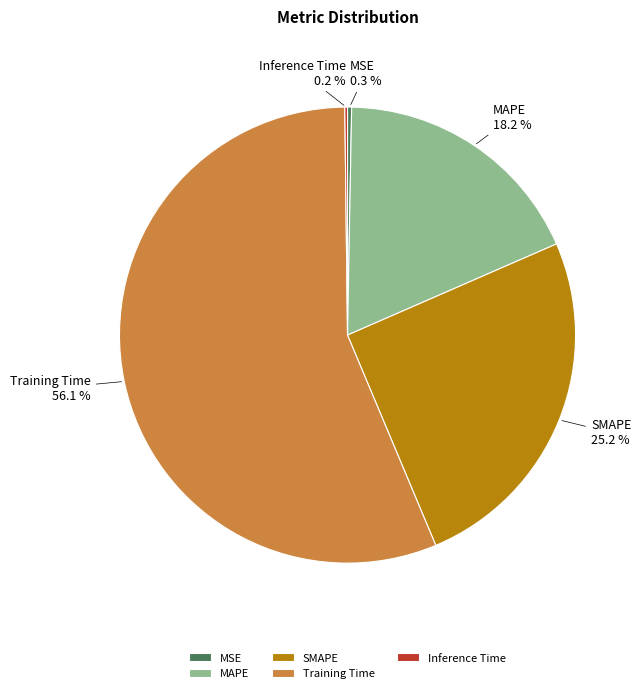

To the nearest percent, what is the average slice percentage?

20%